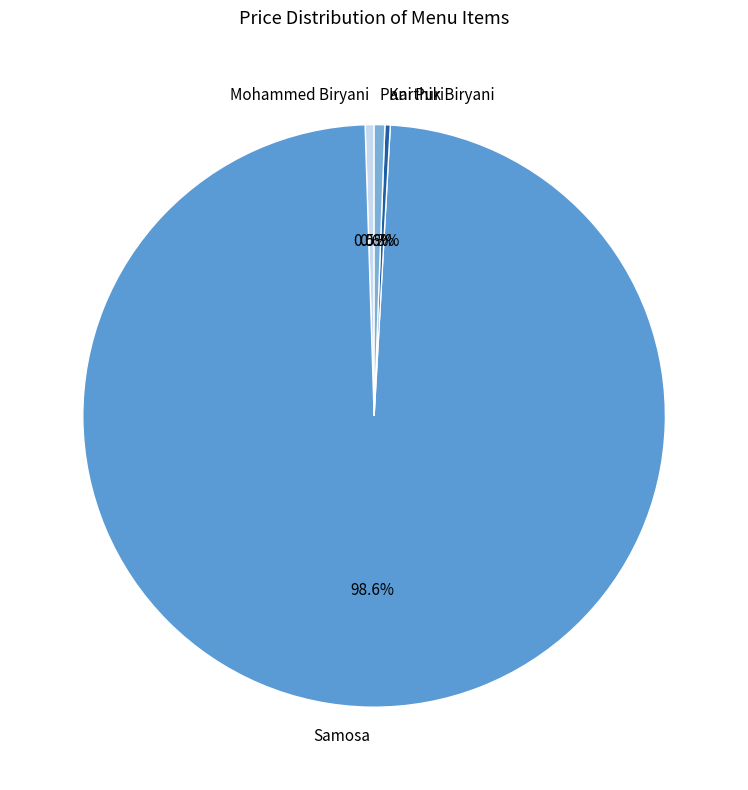

What percentage is NOT represented by Pani Puri?

99.4%